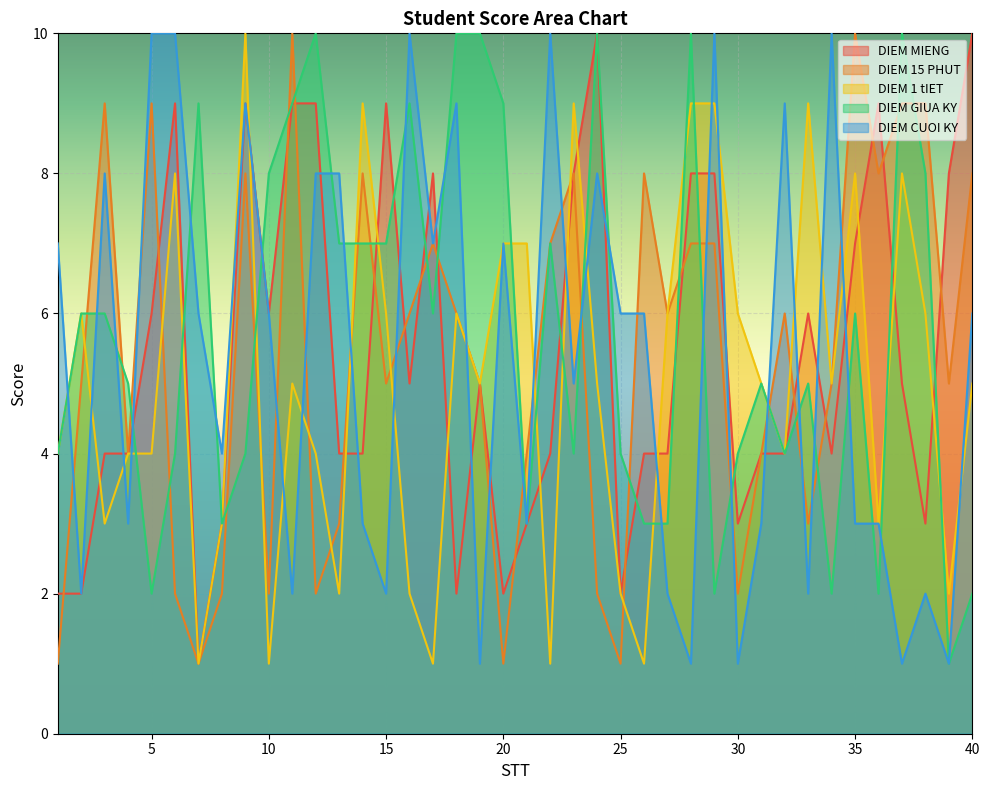

What is the total value across all series at 18?

33